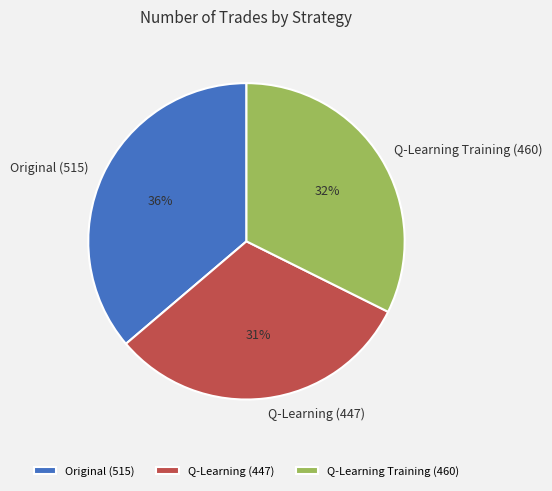

How many slices are in this pie chart?

3